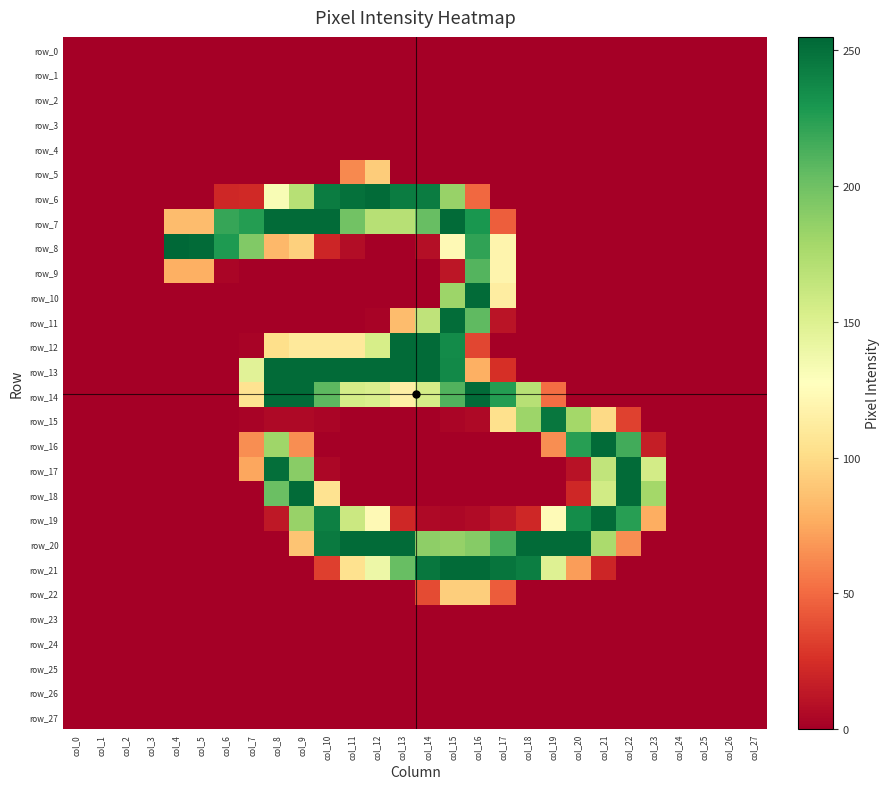

Reading left to right, extract all data points from this chart.

row_0: col_0=0	col_1=0	col_2=0	col_3=0	col_4=0	col_5=0	col_6=0	col_7=0	col_8=0	col_9=0	col_10=0	col_11=0	col_12=0	col_13=0	col_14=0	col_15=0	col_16=0	col_17=0	col_18=0	col_19=0	col_20=0	col_21=0	col_22=0	col_23=0	col_24=0	col_25=0	col_26=0	col_27=0
row_1: col_0=0	col_1=0	col_2=0	col_3=0	col_4=0	col_5=0	col_6=0	col_7=0	col_8=0	col_9=0	col_10=0	col_11=0	col_12=0	col_13=0	col_14=0	col_15=0	col_16=0	col_17=0	col_18=0	col_19=0	col_20=0	col_21=0	col_22=0	col_23=0	col_24=0	col_25=0	col_26=0	col_27=0
row_2: col_0=0	col_1=0	col_2=0	col_3=0	col_4=0	col_5=0	col_6=0	col_7=0	col_8=0	col_9=0	col_10=0	col_11=0	col_12=0	col_13=0	col_14=0	col_15=0	col_16=0	col_17=0	col_18=0	col_19=0	col_20=0	col_21=0	col_22=0	col_23=0	col_24=0	col_25=0	col_26=0	col_27=0
row_3: col_0=0	col_1=0	col_2=0	col_3=0	col_4=0	col_5=0	col_6=0	col_7=0	col_8=0	col_9=0	col_10=0	col_11=0	col_12=0	col_13=0	col_14=0	col_15=0	col_16=0	col_17=0	col_18=0	col_19=0	col_20=0	col_21=0	col_22=0	col_23=0	col_24=0	col_25=0	col_26=0	col_27=0
row_4: col_0=0	col_1=0	col_2=0	col_3=0	col_4=0	col_5=0	col_6=0	col_7=0	col_8=0	col_9=0	col_10=0	col_11=0	col_12=0	col_13=0	col_14=0	col_15=0	col_16=0	col_17=0	col_18=0	col_19=0	col_20=0	col_21=0	col_22=0	col_23=0	col_24=0	col_25=0	col_26=0	col_27=0
row_5: col_0=0	col_1=0	col_2=0	col_3=0	col_4=0	col_5=0	col_6=0	col_7=0	col_8=0	col_9=0	col_10=0	col_11=62	col_12=92	col_13=0	col_14=0	col_15=0	col_16=0	col_17=0	col_18=0	col_19=0	col_20=0	col_21=0	col_22=0	col_23=0	col_24=0	col_25=0	col_26=0	col_27=0
row_6: col_0=0	col_1=0	col_2=0	col_3=0	col_4=0	col_5=0	col_6=21	col_7=22	col_8=132	col_9=170	col_10=244	col_11=250	col_12=253	col_13=244	col_14=244	col_15=184	col_16=49	col_17=0	col_18=0	col_19=0	col_20=0	col_21=0	col_22=0	col_23=0	col_24=0	col_25=0	col_26=0	col_27=0
row_7: col_0=0	col_1=0	col_2=0	col_3=0	col_4=84	col_5=84	col_6=220	col_7=226	col_8=253	col_9=253	col_10=253	col_11=199	col_12=170	col_13=170	col_14=203	col_15=253	col_16=230	col_17=45	col_18=0	col_19=0	col_20=0	col_21=0	col_22=0	col_23=0	col_24=0	col_25=0	col_26=0	col_27=0
row_8: col_0=0	col_1=0	col_2=0	col_3=0	col_4=255	col_5=253	col_6=228	col_7=193	col_8=82	col_9=94	col_10=20	col_11=7	col_12=0	col_13=0	col_14=8	col_15=123	col_16=222	col_17=119	col_18=0	col_19=0	col_20=0	col_21=0	col_22=0	col_23=0	col_24=0	col_25=0	col_26=0	col_27=0
row_9: col_0=0	col_1=0	col_2=0	col_3=0	col_4=78	col_5=78	col_6=3	col_7=0	col_8=0	col_9=0	col_10=0	col_11=0	col_12=0	col_13=0	col_14=0	col_15=12	col_16=210	col_17=119	col_18=0	col_19=0	col_20=0	col_21=0	col_22=0	col_23=0	col_24=0	col_25=0	col_26=0	col_27=0
row_10: col_0=0	col_1=0	col_2=0	col_3=0	col_4=0	col_5=0	col_6=0	col_7=0	col_8=0	col_9=0	col_10=0	col_11=0	col_12=0	col_13=0	col_14=0	col_15=182	col_16=253	col_17=113	col_18=0	col_19=0	col_20=0	col_21=0	col_22=0	col_23=0	col_24=0	col_25=0	col_26=0	col_27=0
row_11: col_0=0	col_1=0	col_2=0	col_3=0	col_4=0	col_5=0	col_6=0	col_7=0	col_8=0	col_9=0	col_10=0	col_11=0	col_12=2	col_13=84	col_14=166	col_15=252	col_16=206	col_17=11	col_18=0	col_19=0	col_20=0	col_21=0	col_22=0	col_23=0	col_24=0	col_25=0	col_26=0	col_27=0
row_12: col_0=0	col_1=0	col_2=0	col_3=0	col_4=0	col_5=0	col_6=0	col_7=2	col_8=102	col_9=110	col_10=110	col_11=110	col_12=154	col_13=253	col_14=253	col_15=236	col_16=35	col_17=0	col_18=0	col_19=0	col_20=0	col_21=0	col_22=0	col_23=0	col_24=0	col_25=0	col_26=0	col_27=0
row_13: col_0=0	col_1=0	col_2=0	col_3=0	col_4=0	col_5=0	col_6=0	col_7=147	col_8=253	col_9=253	col_10=253	col_11=253	col_12=253	col_13=253	col_14=253	col_15=237	col_16=78	col_17=25	col_18=0	col_19=0	col_20=0	col_21=0	col_22=0	col_23=0	col_24=0	col_25=0	col_26=0	col_27=0
row_14: col_0=0	col_1=0	col_2=0	col_3=0	col_4=0	col_5=0	col_6=0	col_7=105	col_8=253	col_9=253	col_10=207	col_11=155	col_12=152	col_13=115	col_14=155	col_15=211	col_16=253	col_17=226	col_18=170	col_19=51	col_20=0	col_21=0	col_22=0	col_23=0	col_24=0	col_25=0	col_26=0	col_27=0
row_15: col_0=0	col_1=0	col_2=0	col_3=0	col_4=0	col_5=0	col_6=0	col_7=2	col_8=5	col_9=5	col_10=3	col_11=0	col_12=0	col_13=0	col_14=0	col_15=3	col_16=5	col_17=103	col_18=182	col_19=247	col_20=179	col_21=99	col_22=33	col_23=0	col_24=0	col_25=0	col_26=0	col_27=0
row_16: col_0=0	col_1=0	col_2=0	col_3=0	col_4=0	col_5=0	col_6=0	col_7=64	col_8=181	col_9=64	col_10=0	col_11=0	col_12=0	col_13=0	col_14=0	col_15=0	col_16=0	col_17=0	col_18=0	col_19=64	col_20=225	col_21=253	col_22=216	col_23=16	col_24=0	col_25=0	col_26=0	col_27=0
row_17: col_0=0	col_1=0	col_2=0	col_3=0	col_4=0	col_5=0	col_6=0	col_7=74	col_8=251	col_9=190	col_10=4	col_11=0	col_12=0	col_13=0	col_14=0	col_15=0	col_16=0	col_17=0	col_18=0	col_19=0	col_20=10	col_21=165	col_22=253	col_23=156	col_24=0	col_25=0	col_26=0	col_27=0
row_18: col_0=0	col_1=0	col_2=0	col_3=0	col_4=0	col_5=0	col_6=0	col_7=0	col_8=202	col_9=253	col_10=105	col_11=0	col_12=0	col_13=0	col_14=0	col_15=0	col_16=0	col_17=0	col_18=0	col_19=0	col_20=21	col_21=157	col_22=253	col_23=179	col_24=0	col_25=0	col_26=0	col_27=0
row_19: col_0=0	col_1=0	col_2=0	col_3=0	col_4=0	col_5=0	col_6=0	col_7=0	col_8=13	col_9=184	col_10=242	col_11=160	col_12=123	col_13=21	col_14=5	col_15=4	col_16=6	col_17=12	col_18=21	col_19=124	col_20=235	col_21=253	col_22=225	col_23=77	col_24=0	col_25=0	col_26=0	col_27=0
row_20: col_0=0	col_1=0	col_2=0	col_3=0	col_4=0	col_5=0	col_6=0	col_7=0	col_8=0	col_9=88	col_10=245	col_11=253	col_12=253	col_13=253	col_14=188	col_15=185	col_16=191	col_17=215	col_18=253	col_19=253	col_20=253	col_21=176	col_22=64	col_23=0	col_24=0	col_25=0	col_26=0	col_27=0
row_21: col_0=0	col_1=0	col_2=0	col_3=0	col_4=0	col_5=0	col_6=0	col_7=0	col_8=0	col_9=0	col_10=32	col_11=104	col_12=139	col_13=203	col_14=247	col_15=253	col_16=253	col_17=248	col_18=243	col_19=149	col_20=70	col_21=20	col_22=0	col_23=0	col_24=0	col_25=0	col_26=0	col_27=0
row_22: col_0=0	col_1=0	col_2=0	col_3=0	col_4=0	col_5=0	col_6=0	col_7=0	col_8=0	col_9=0	col_10=0	col_11=0	col_12=0	col_13=0	col_14=37	col_15=93	col_16=93	col_17=44	col_18=0	col_19=0	col_20=0	col_21=0	col_22=0	col_23=0	col_24=0	col_25=0	col_26=0	col_27=0
row_23: col_0=0	col_1=0	col_2=0	col_3=0	col_4=0	col_5=0	col_6=0	col_7=0	col_8=0	col_9=0	col_10=0	col_11=0	col_12=0	col_13=0	col_14=0	col_15=0	col_16=0	col_17=0	col_18=0	col_19=0	col_20=0	col_21=0	col_22=0	col_23=0	col_24=0	col_25=0	col_26=0	col_27=0
row_24: col_0=0	col_1=0	col_2=0	col_3=0	col_4=0	col_5=0	col_6=0	col_7=0	col_8=0	col_9=0	col_10=0	col_11=0	col_12=0	col_13=0	col_14=0	col_15=0	col_16=0	col_17=0	col_18=0	col_19=0	col_20=0	col_21=0	col_22=0	col_23=0	col_24=0	col_25=0	col_26=0	col_27=0
row_25: col_0=0	col_1=0	col_2=0	col_3=0	col_4=0	col_5=0	col_6=0	col_7=0	col_8=0	col_9=0	col_10=0	col_11=0	col_12=0	col_13=0	col_14=0	col_15=0	col_16=0	col_17=0	col_18=0	col_19=0	col_20=0	col_21=0	col_22=0	col_23=0	col_24=0	col_25=0	col_26=0	col_27=0
row_26: col_0=0	col_1=0	col_2=0	col_3=0	col_4=0	col_5=0	col_6=0	col_7=0	col_8=0	col_9=0	col_10=0	col_11=0	col_12=0	col_13=0	col_14=0	col_15=0	col_16=0	col_17=0	col_18=0	col_19=0	col_20=0	col_21=0	col_22=0	col_23=0	col_24=0	col_25=0	col_26=0	col_27=0
row_27: col_0=0	col_1=0	col_2=0	col_3=0	col_4=0	col_5=0	col_6=0	col_7=0	col_8=0	col_9=0	col_10=0	col_11=0	col_12=0	col_13=0	col_14=0	col_15=0	col_16=0	col_17=0	col_18=0	col_19=0	col_20=0	col_21=0	col_22=0	col_23=0	col_24=0	col_25=0	col_26=0	col_27=0